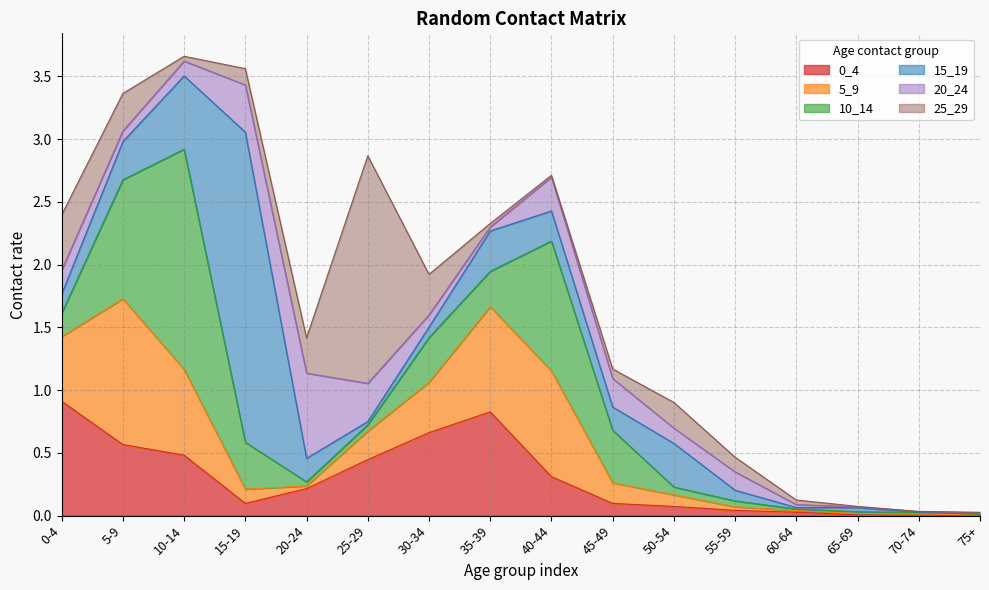

What are all the series names shown in the legend?

0_4, 5_9, 10_14, 15_19, 20_24, 25_29